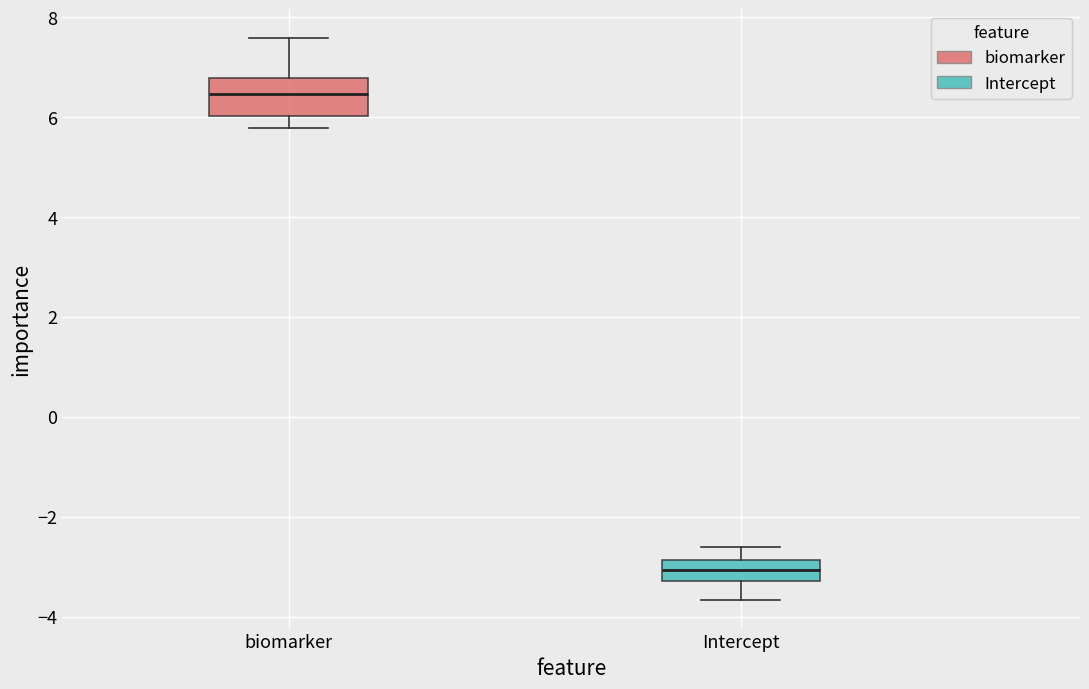

Comparing the boxes themselves (not the whiskers), which one is the tallest?

biomarker